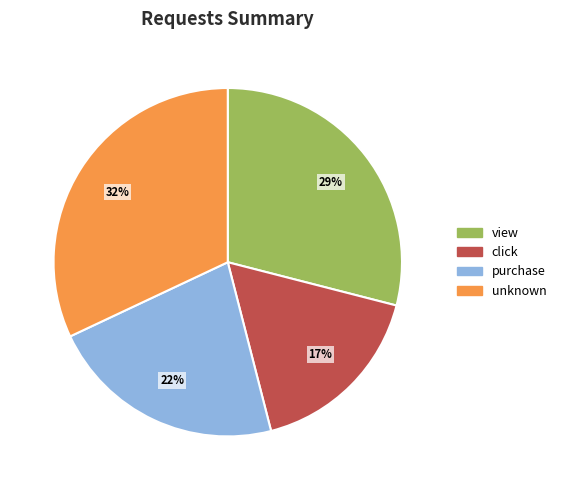

To the nearest percent, what percentage of the pie is purchase?

22%